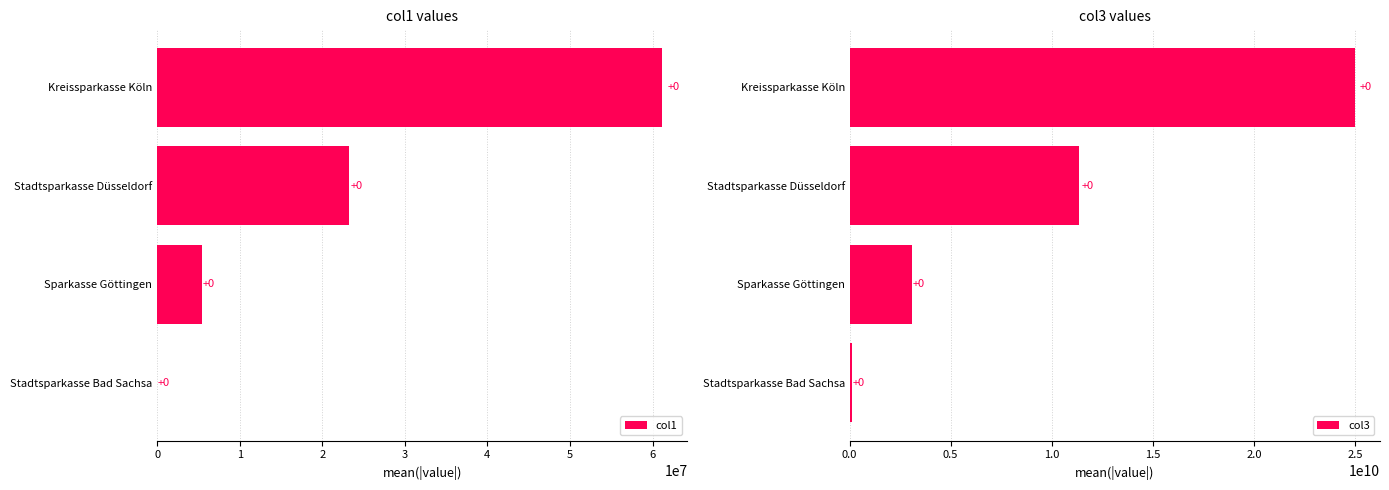

What is the average value of the col1 series?

22469155.3